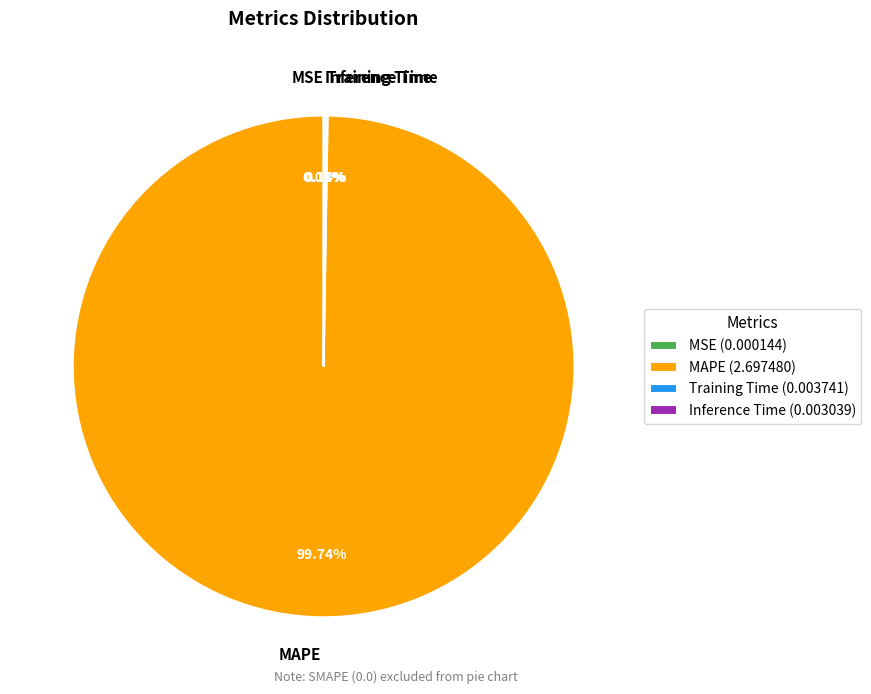

Is there any slice that represents more than half of the pie?

Yes